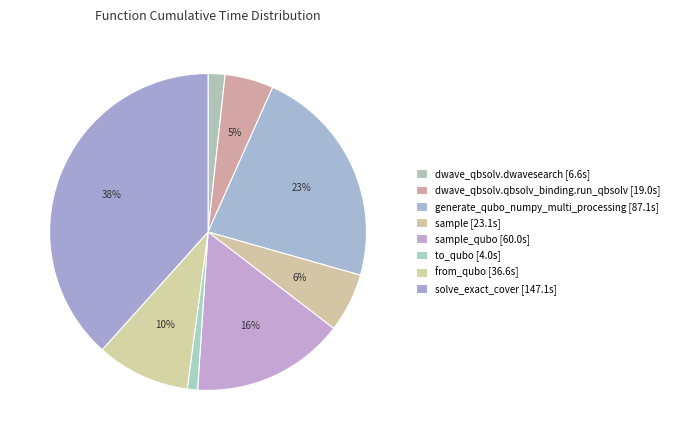

How many segments does this pie chart have?

8